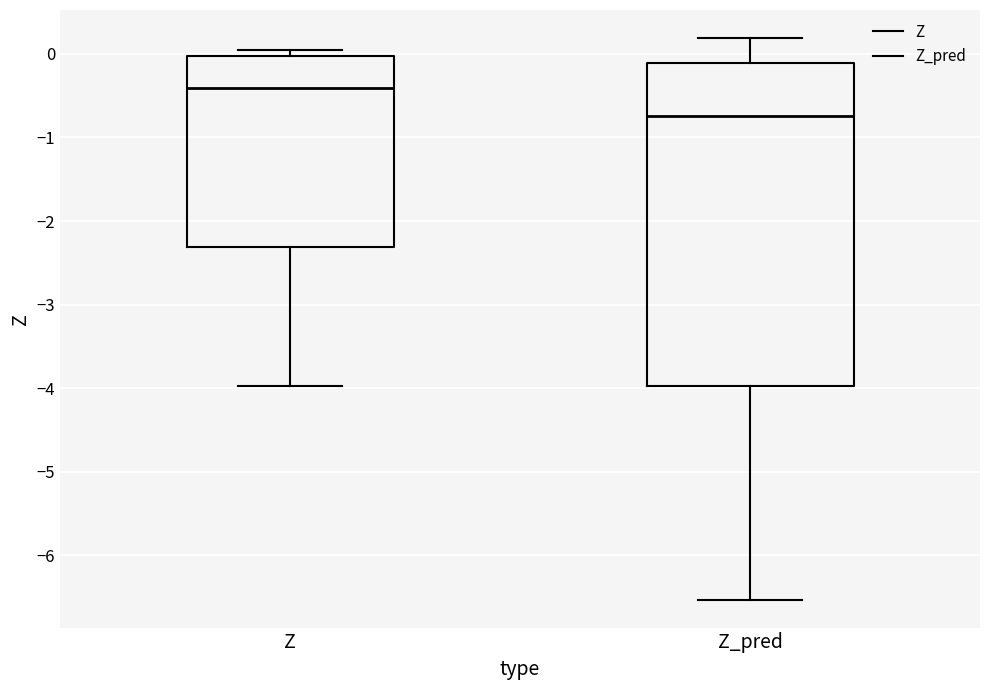

Reading left to right, read every box against the y-axis: the position of its median line, the range the box covers, and the ends of its whiskers. The values are not printed on the chart, so give them approximately, as read against the axis.

Z: median -0.4, box -2.3 to 0.0, whiskers -4.0 to 0.0 (just above the box's upper edge)
Z_pred: median -0.7, box -4.0 to -0.1, whiskers -6.5 to 0.2